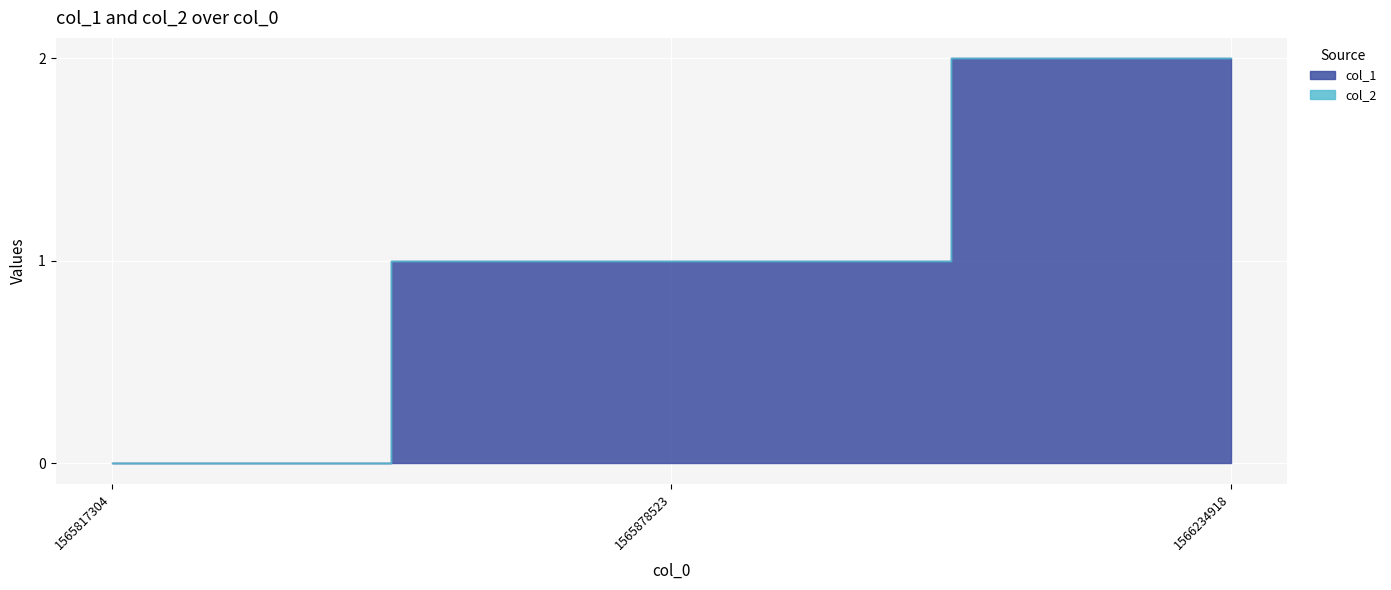

Which series has the largest total across all categories?

col_1